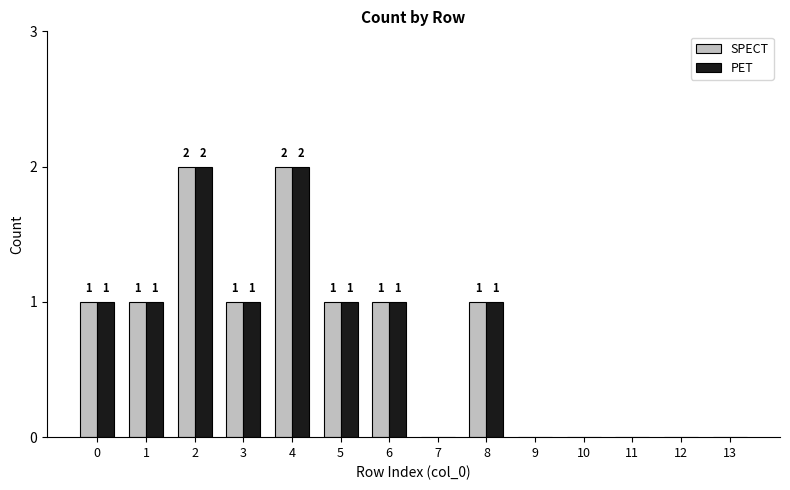

True or false: PET has a value of 1 at 12.

False